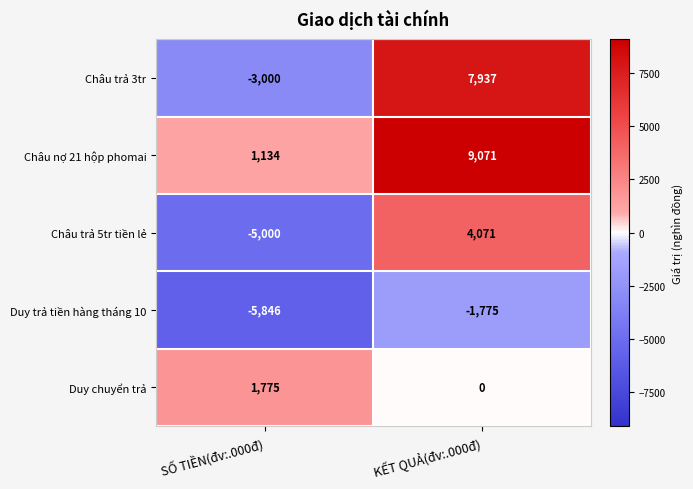

Is it true that Duy trả tiền hàng tháng 10 equals -2730 at KẾT QUẢ(đv:.000đ)?

False